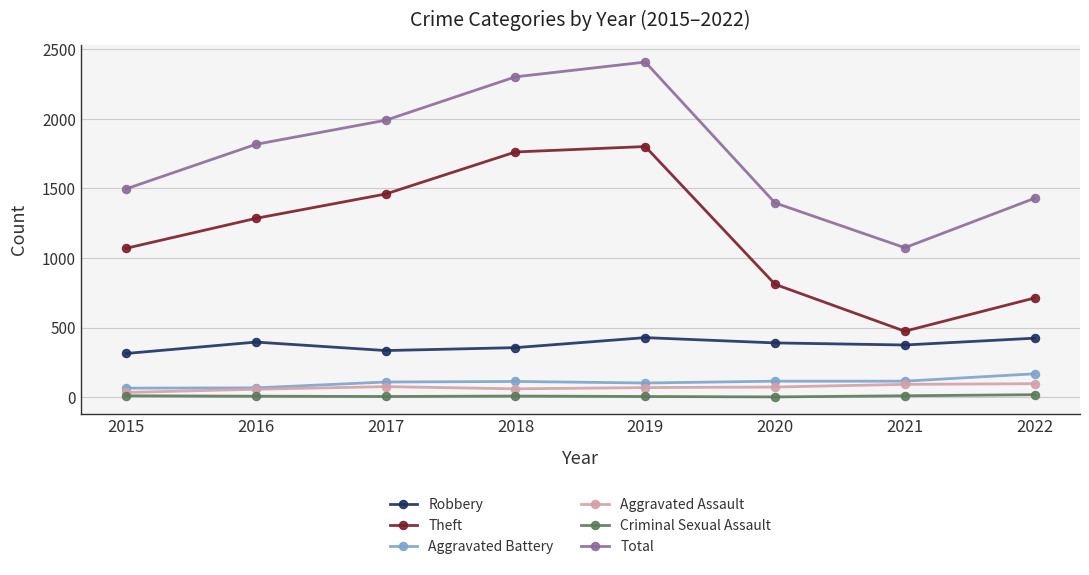

Which series changed the most between 2015 and 2020?

Theft